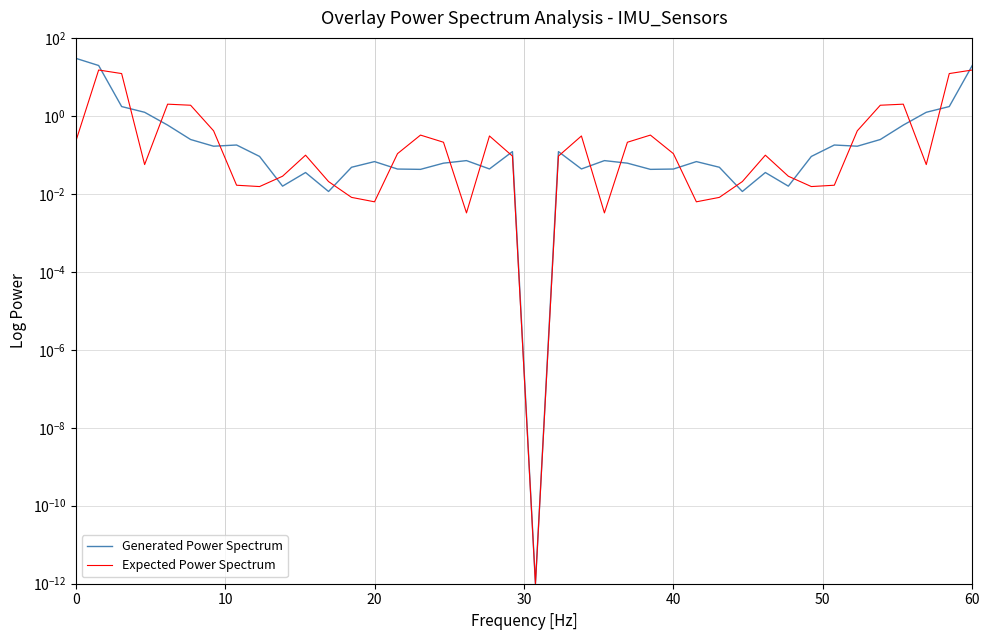

List the series in order of their overall mean, highest first.

Generated Power Spectrum, Expected Power Spectrum